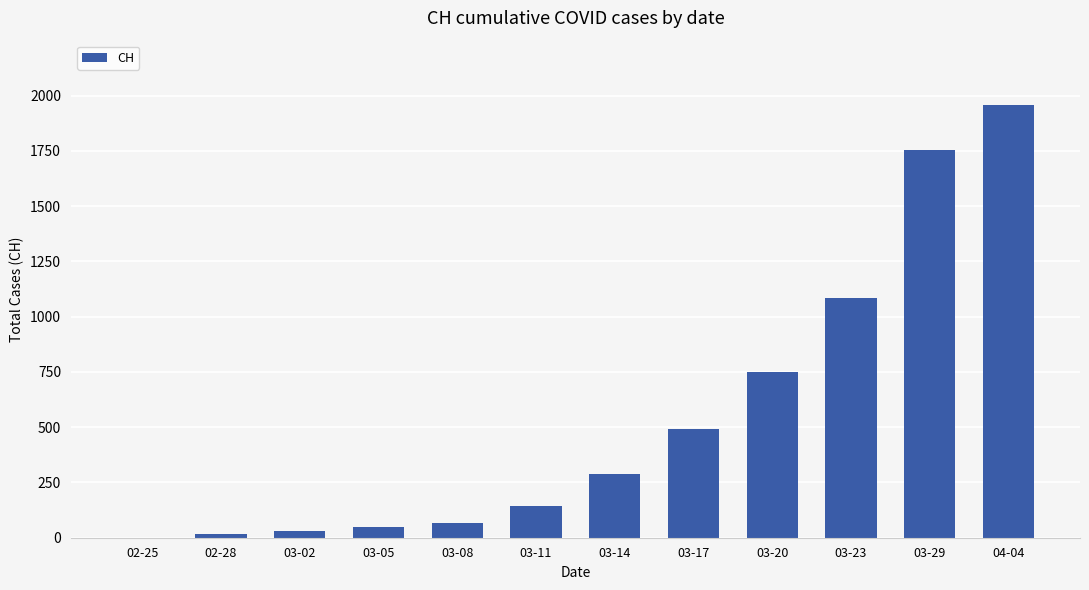

What is the sum of all values?

6626